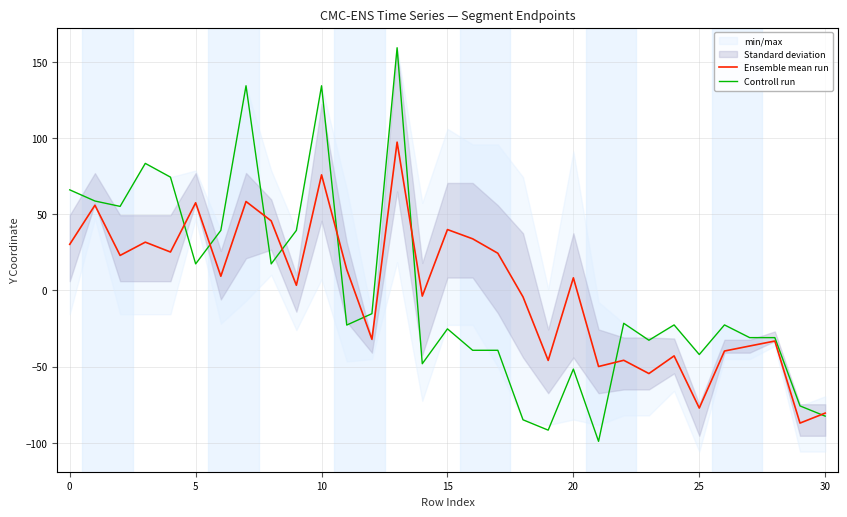

What is the lowest value of the Ensemble mean run series?

-87.0